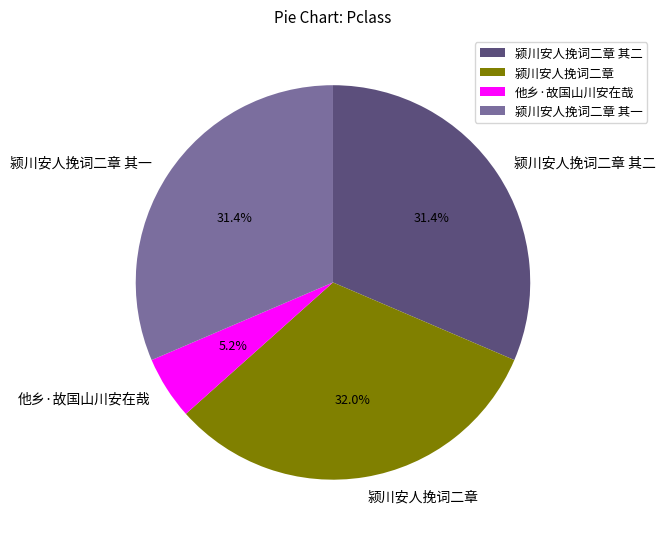

Which has a higher value, 颍川安人挽词二章 其一 or 他乡·故国山川安在哉?

颍川安人挽词二章 其一